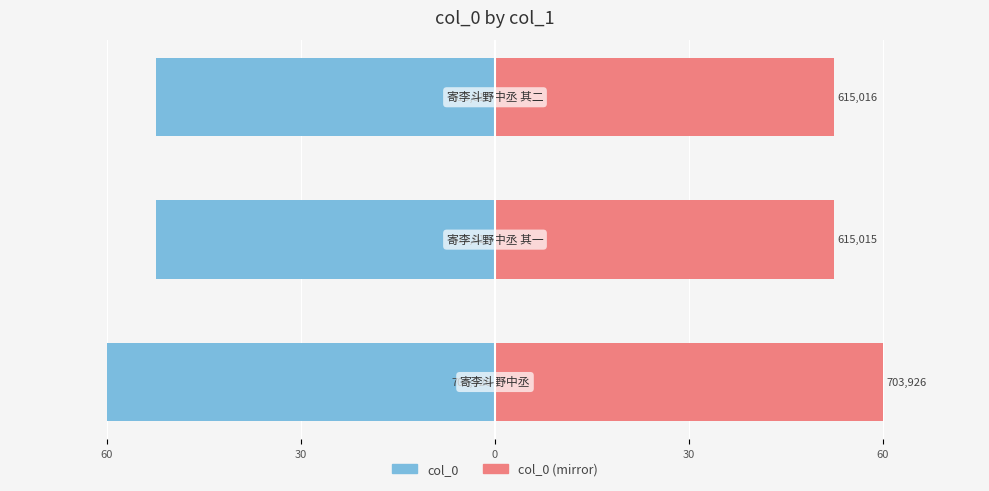

Are the bars horizontal?

Yes